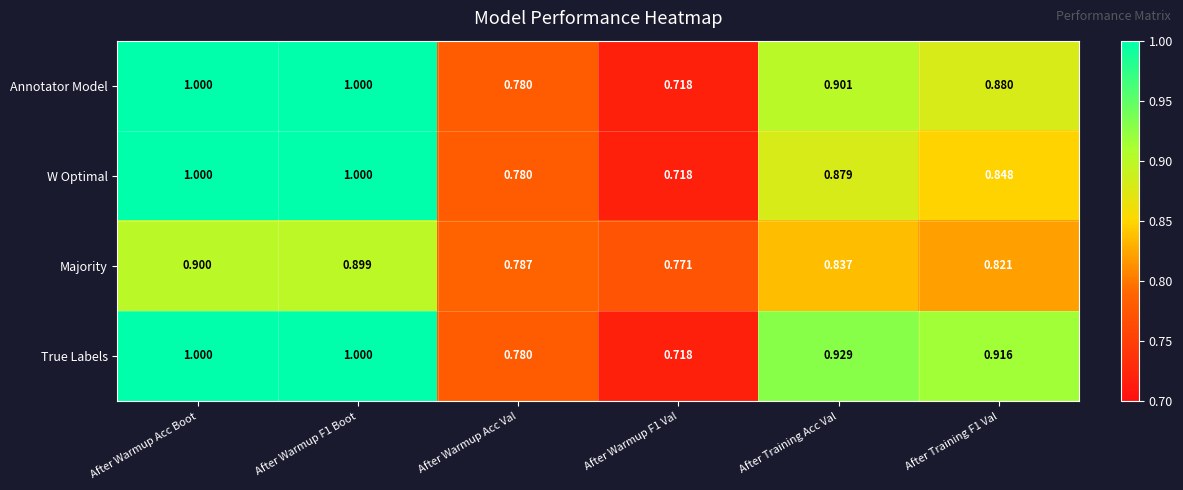

Rank the series at After Training F1 Val from highest to lowest value.

True Labels, Annotator Model, W Optimal, Majority